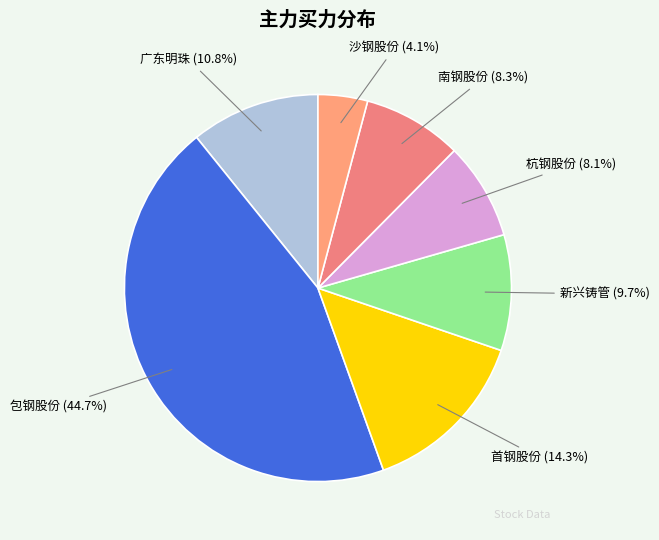

To the nearest percent, what is the average slice percentage?

14%